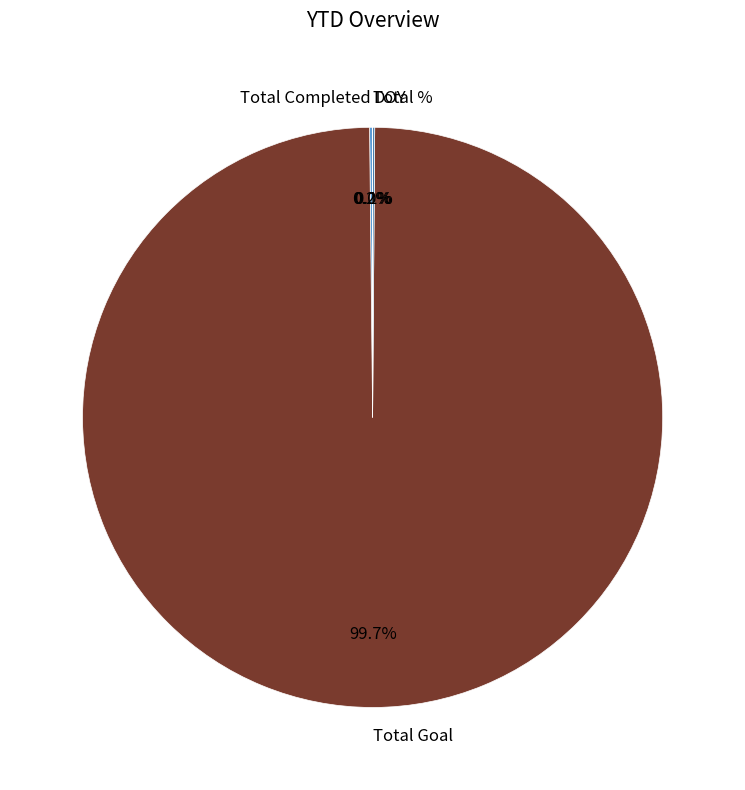

What is the largest slice in the pie chart?

Total Goal